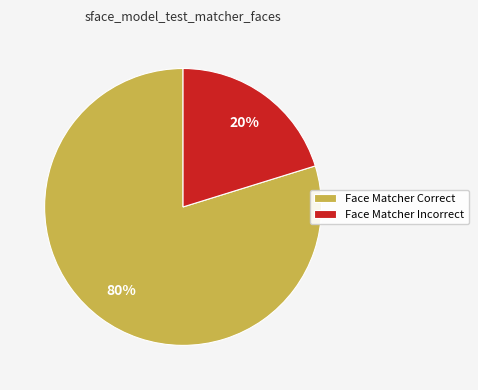

Combined, do Face Matcher Incorrect and Face Matcher Correct account for over 50%?

Yes